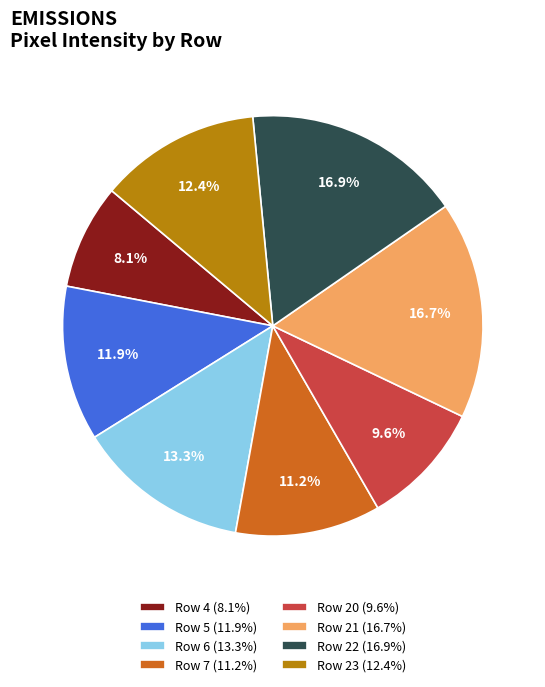

Between Row 5 (11.9%) and Row 7 (11.2%), which is larger?

Row 5 (11.9%)